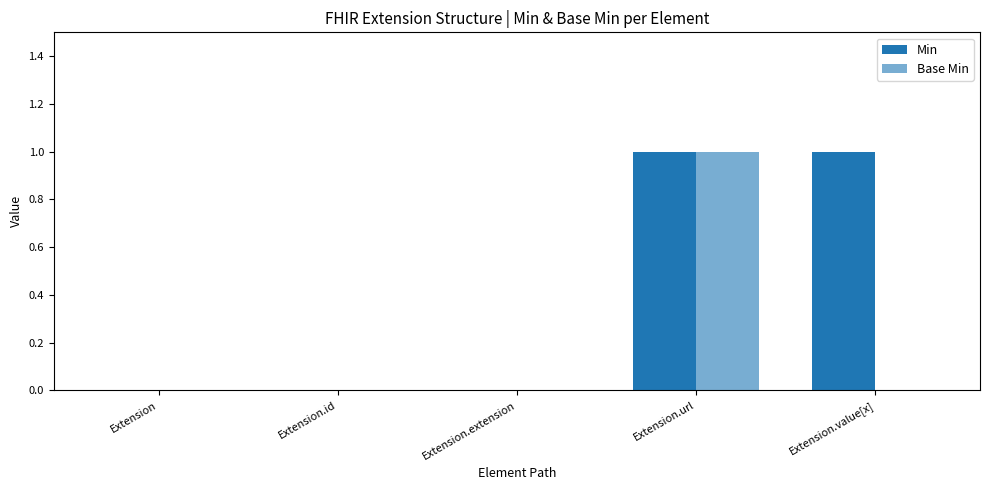

Are the bars grouped side by side (vs. stacked)?

Yes